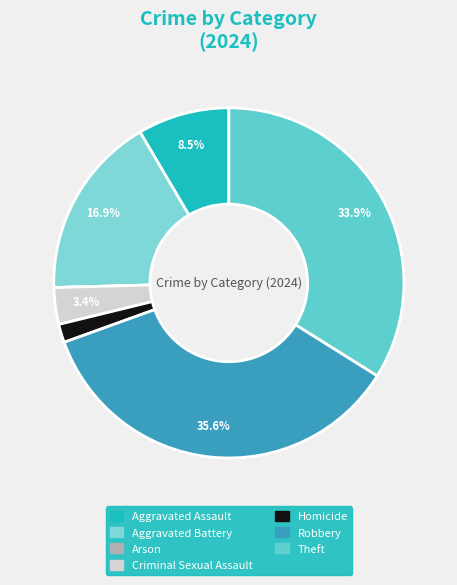

How many segments does this pie chart have?

7